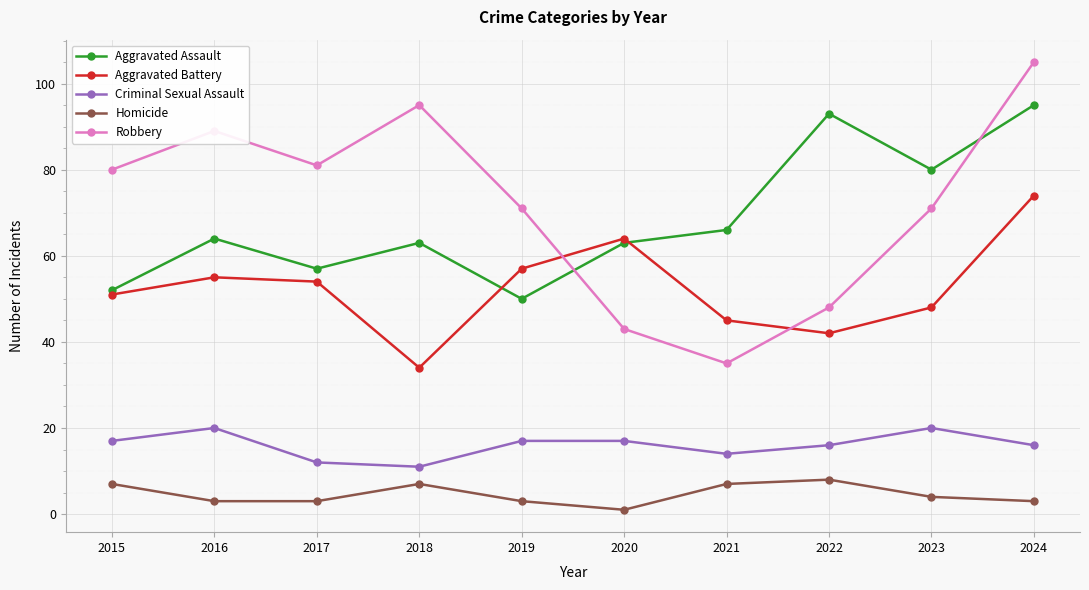

Rank the series at 2016 from highest to lowest value.

Robbery, Aggravated Assault, Aggravated Battery, Criminal Sexual Assault, Homicide